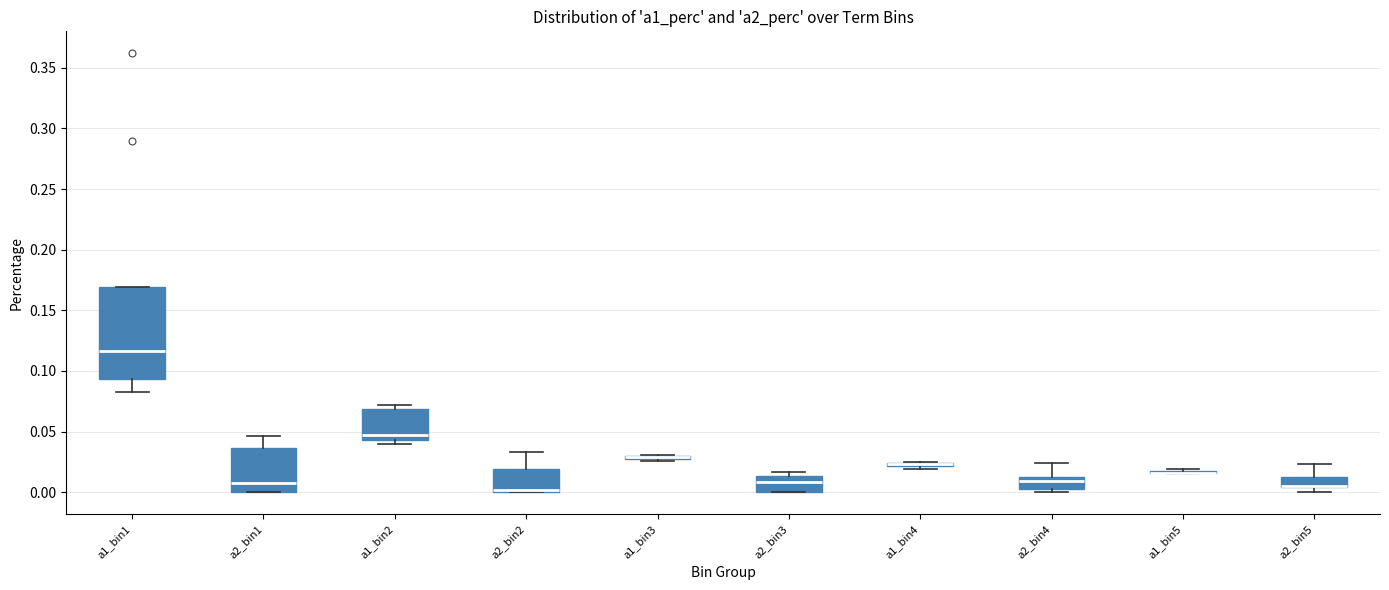

Comparing the boxes themselves (not the whiskers), which one is the tallest?

a1_bin1